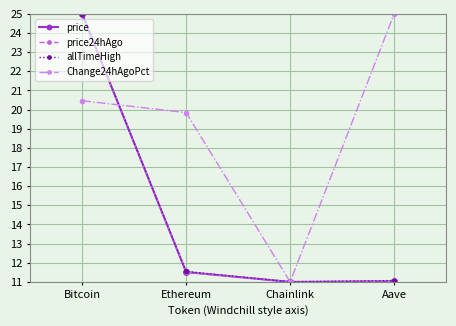

How many interior local valleys does the Change24hAgoPct series have?

1